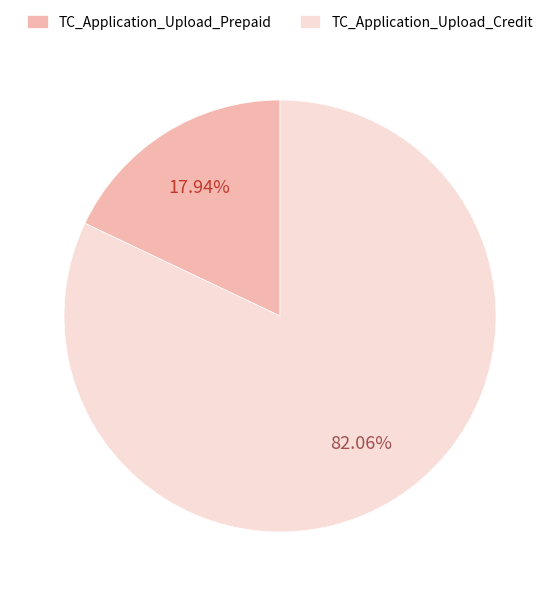

Between TC_Application_Upload_Credit and TC_Application_Upload_Prepaid, which is larger?

TC_Application_Upload_Credit